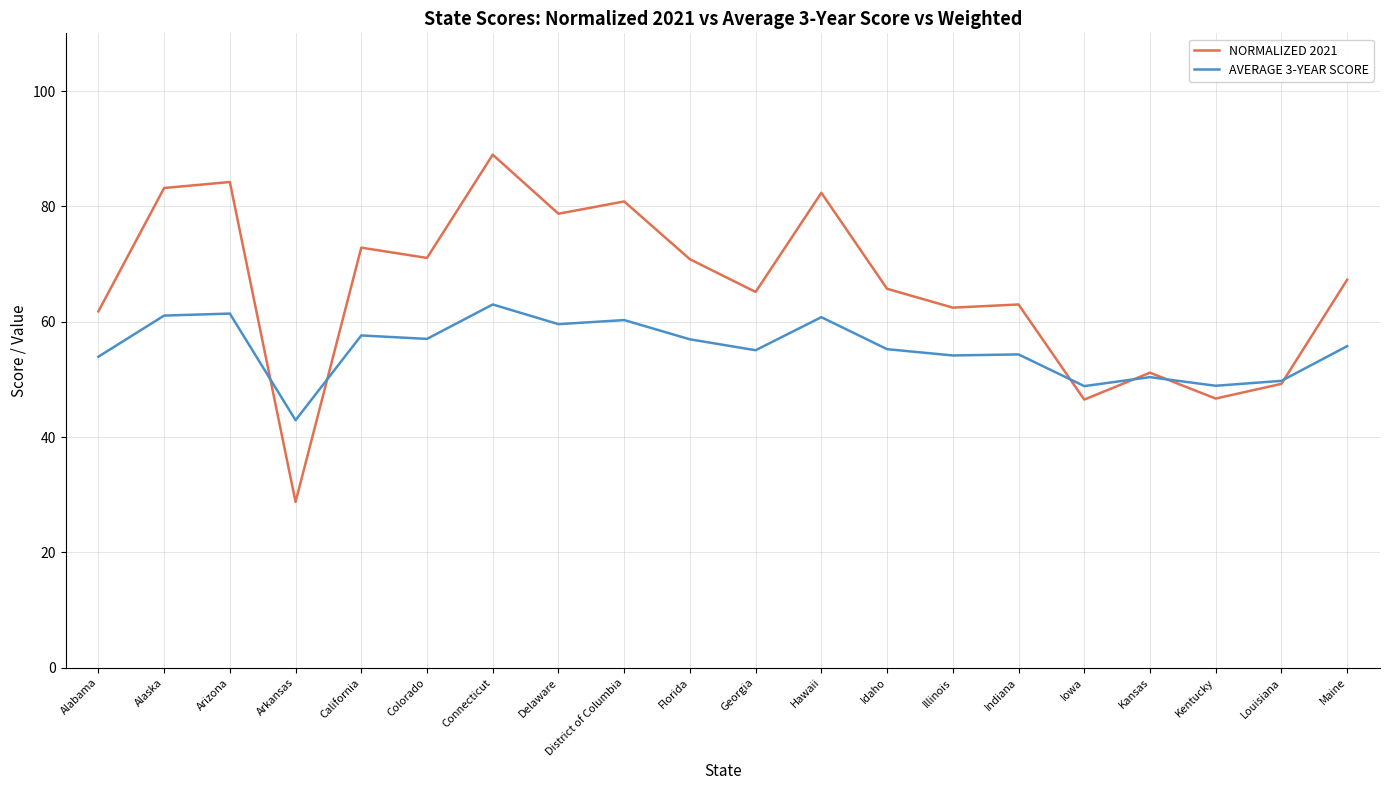

At which category does the chart reach its peak across all series?

Connecticut